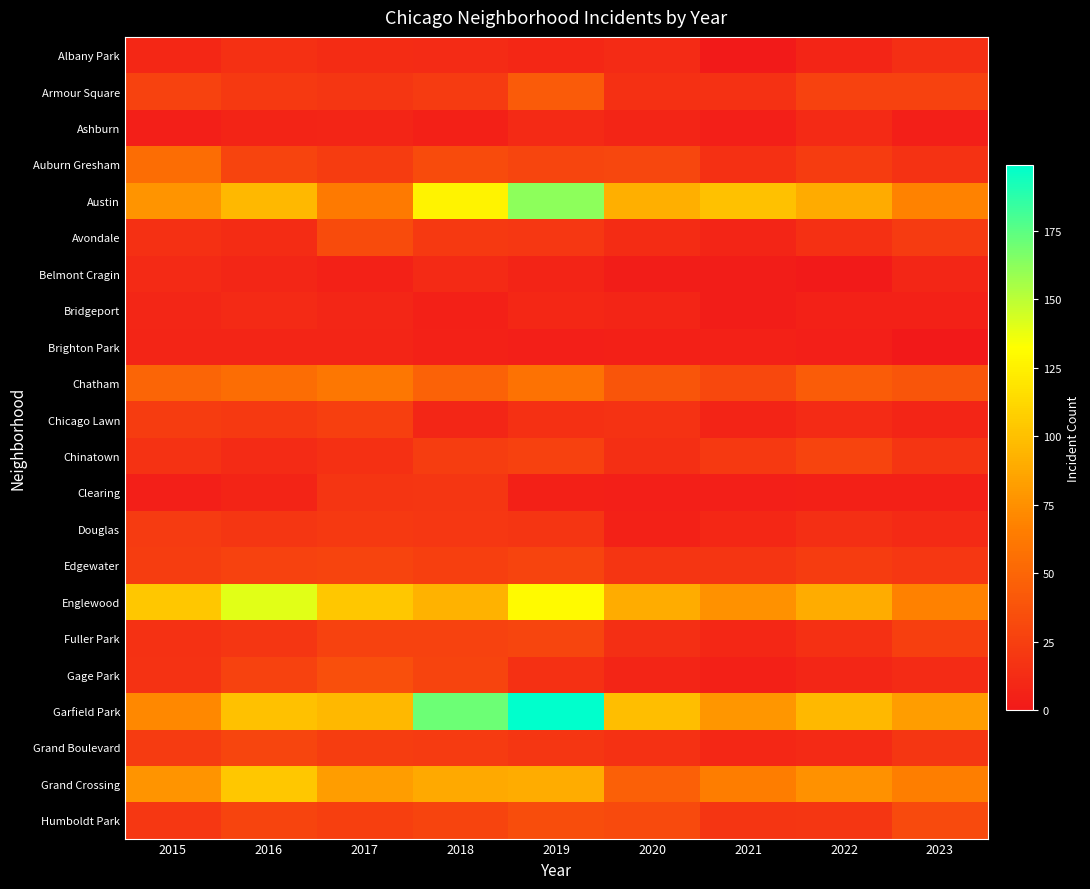

Reading left to right, extract all data points from this chart.

Albany Park: 2015=10	2016=15	2017=13	2018=12	2019=10	2020=12	2021=1	2022=8	2023=14
Armour Square: 2015=27	2016=21	2017=19	2018=22	2019=43	2020=15	2021=16	2022=27	2023=27
Ashburn: 2015=4	2016=7	2017=8	2018=5	2019=11	2020=8	2021=4	2022=11	2023=4
Auburn Gresham: 2015=55	2016=28	2017=23	2018=33	2019=29	2020=30	2021=15	2022=23	2023=17
Austin: 2015=77	2016=96	2017=63	2018=126	2019=162	2020=91	2021=101	2022=89	2023=68
Avondale: 2015=15	2016=13	2017=33	2018=21	2019=20	2020=13	2021=8	2022=15	2023=22
Belmont Cragin: 2015=11	2016=9	2017=6	2018=11	2019=7	2020=3	2021=3	2022=1	2023=9
Bridgeport: 2015=9	2016=11	2017=9	2018=5	2019=10	2020=8	2021=3	2022=6	2023=6
Brighton Park: 2015=8	2016=8	2017=8	2018=6	2019=4	2020=5	2021=6	2022=4	2023=0
Chatham: 2015=49	2016=55	2017=61	2018=48	2019=58	2020=39	2021=31	2022=44	2023=39
Chicago Lawn: 2015=23	2016=21	2017=25	2018=9	2019=15	2020=17	2021=7	2022=12	2023=8
Chinatown: 2015=17	2016=12	2017=15	2018=24	2019=26	2020=14	2021=21	2022=28	2023=18
Clearing: 2015=4	2016=7	2017=18	2018=19	2019=5	2020=4	2021=4	2022=5	2023=5
Douglas: 2015=22	2016=19	2017=21	2018=20	2019=18	2020=6	2021=10	2022=14	2023=11
Edgewater: 2015=24	2016=27	2017=28	2018=25	2019=28	2020=18	2021=18	2022=23	2023=20
Englewood: 2015=104	2016=140	2017=104	2018=93	2019=130	2020=90	2021=76	2022=90	2023=67
Fuller Park: 2015=16	2016=19	2017=27	2018=27	2019=29	2020=14	2021=10	2022=15	2023=25
Gage Park: 2015=17	2016=27	2017=35	2018=28	2019=15	2020=8	2021=5	2022=9	2023=12
Garfield Park: 2015=71	2016=101	2017=96	2018=171	2019=199	2020=99	2021=78	2022=96	2023=82
Grand Boulevard: 2015=22	2016=29	2017=24	2018=22	2019=19	2020=16	2021=10	2022=11	2023=19
Grand Crossing: 2015=77	2016=104	2017=82	2018=88	2019=90	2020=46	2021=65	2022=76	2023=66
Humboldt Park: 2015=20	2016=28	2017=25	2018=28	2019=34	2020=32	2021=18	2022=19	2023=32